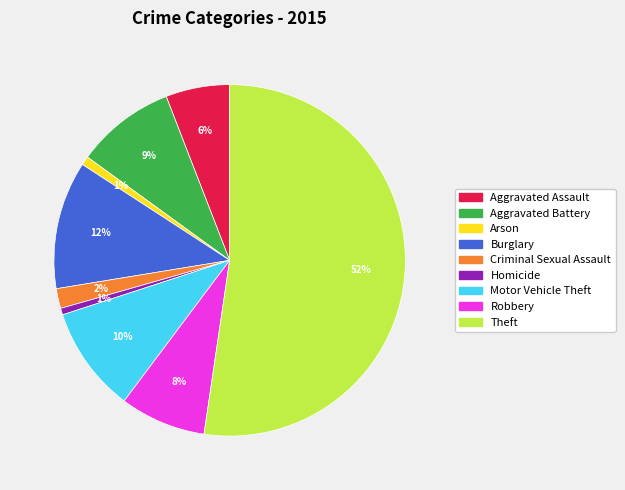

Combined, do Aggravated Battery and Theft account for over 50%?

Yes